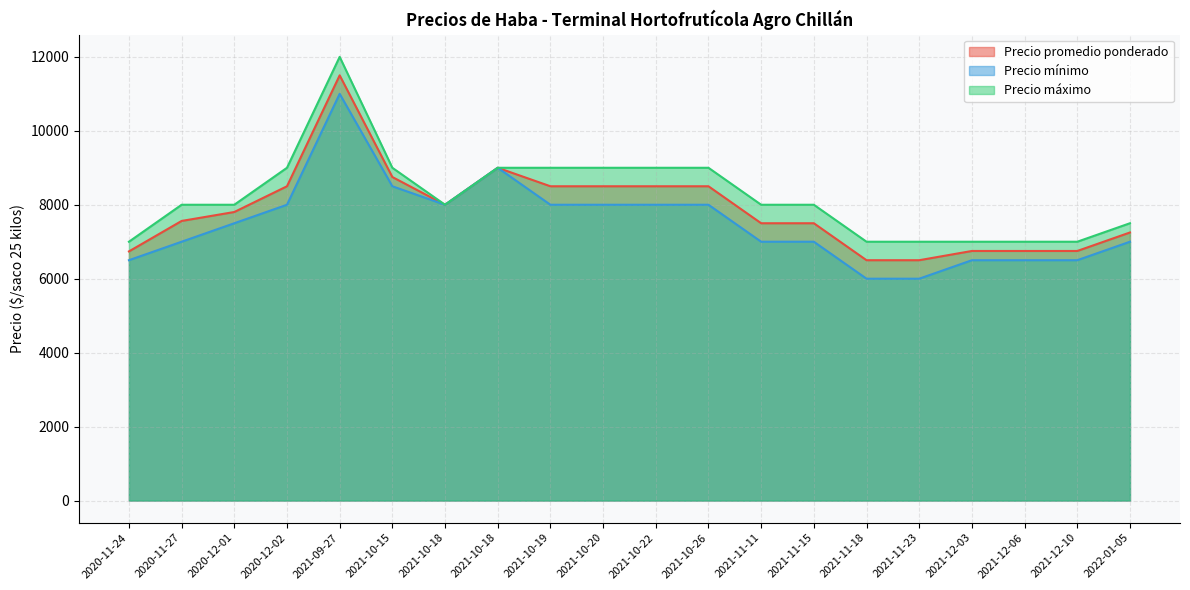

What is the smallest value displayed?

6000